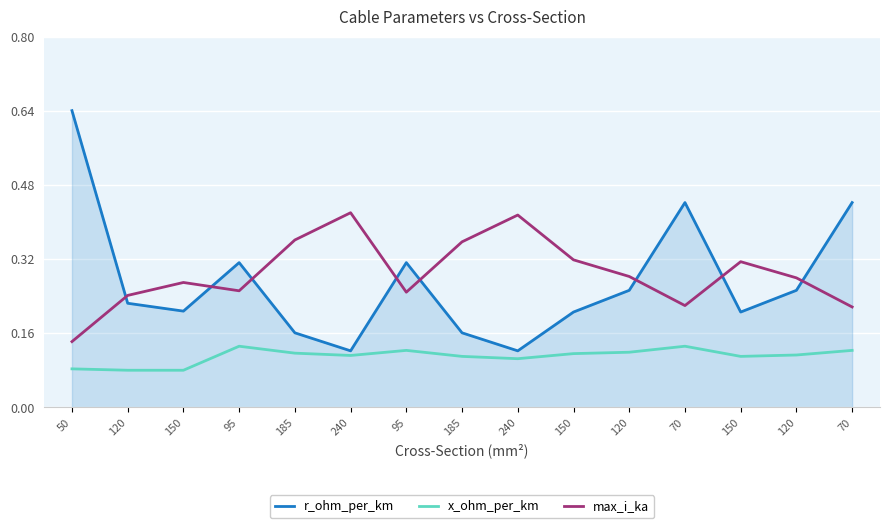

At how many categories does at least one series exceed 0?

15